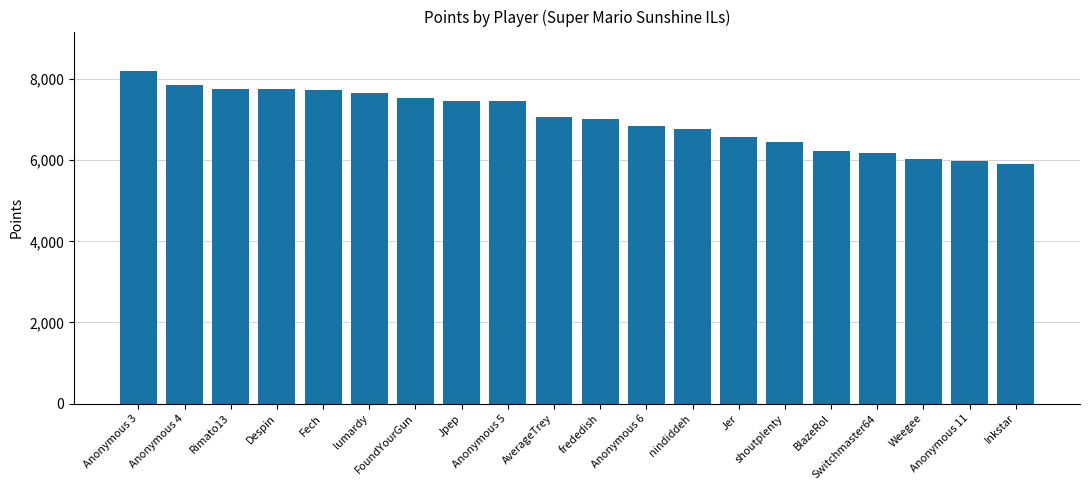

At which category does the chart reach its peak across all series?

Anonymous 3